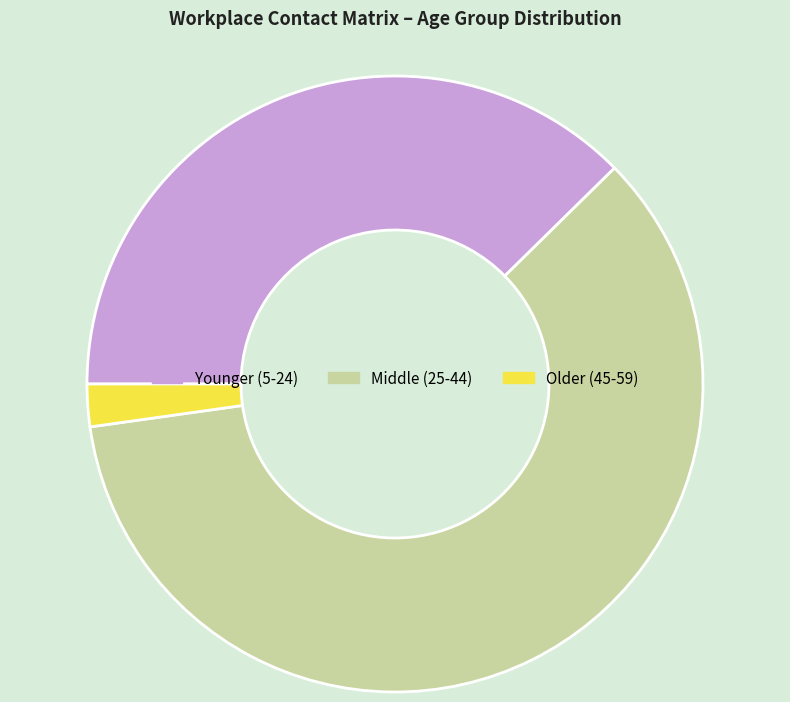

How many segments does this pie chart have?

3